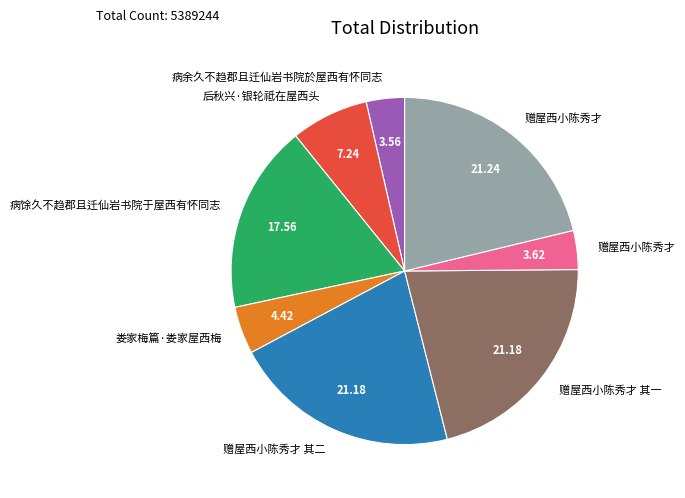

Is there any slice that represents more than half of the pie?

No